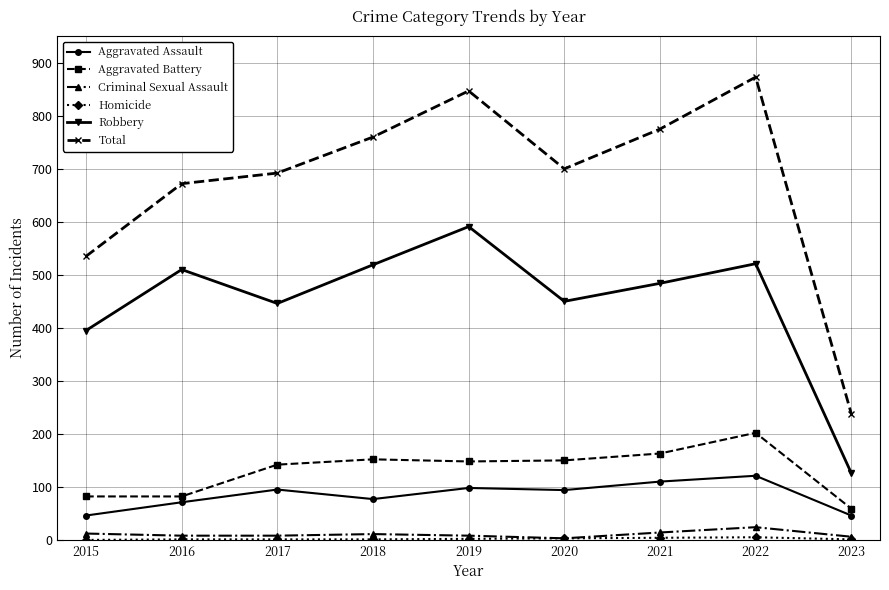

What is the average value of the Total series?

677